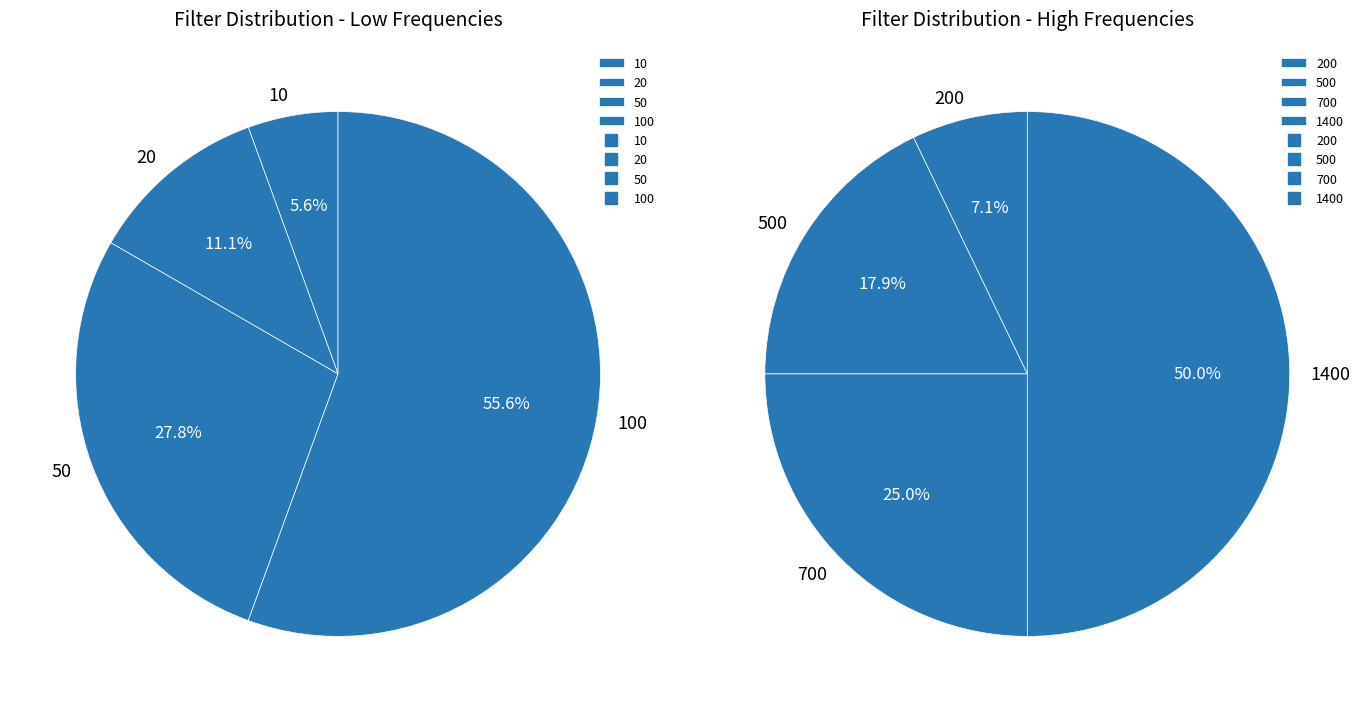

What is the change in value from 50 to 700?

+650